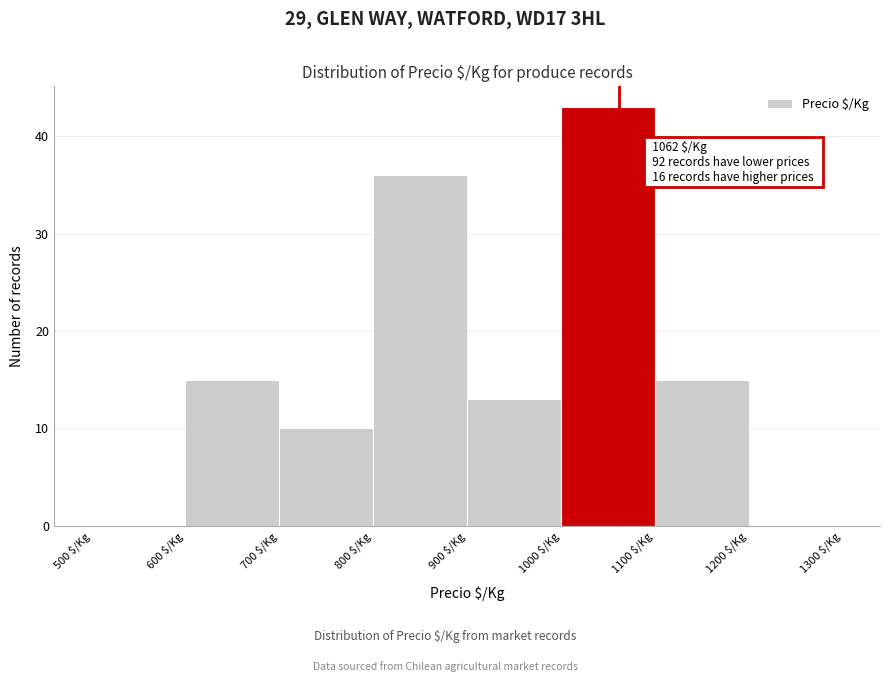

Over which range of the x-axis is the bar tallest?

1000 to 1100